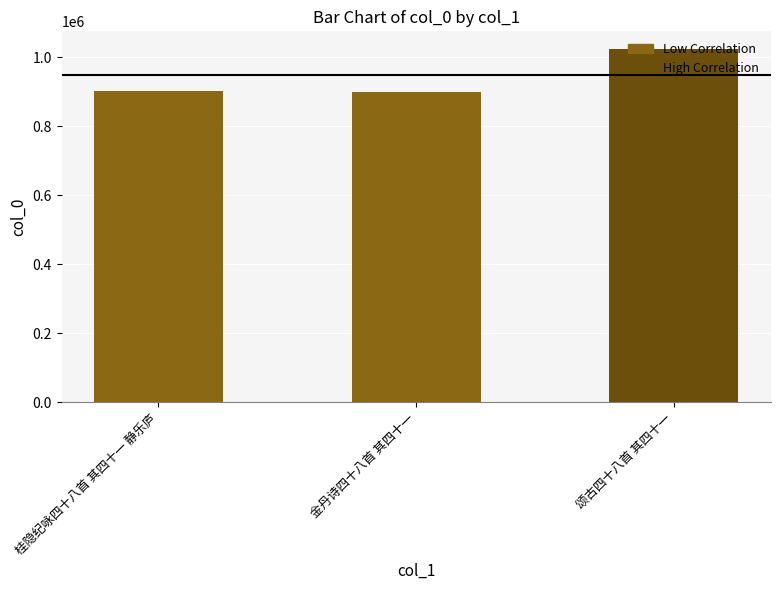

What is the ratio of the value at 颂古四十八首 其四十一 to the value at 金丹诗四十八首 其四十一?

1.1